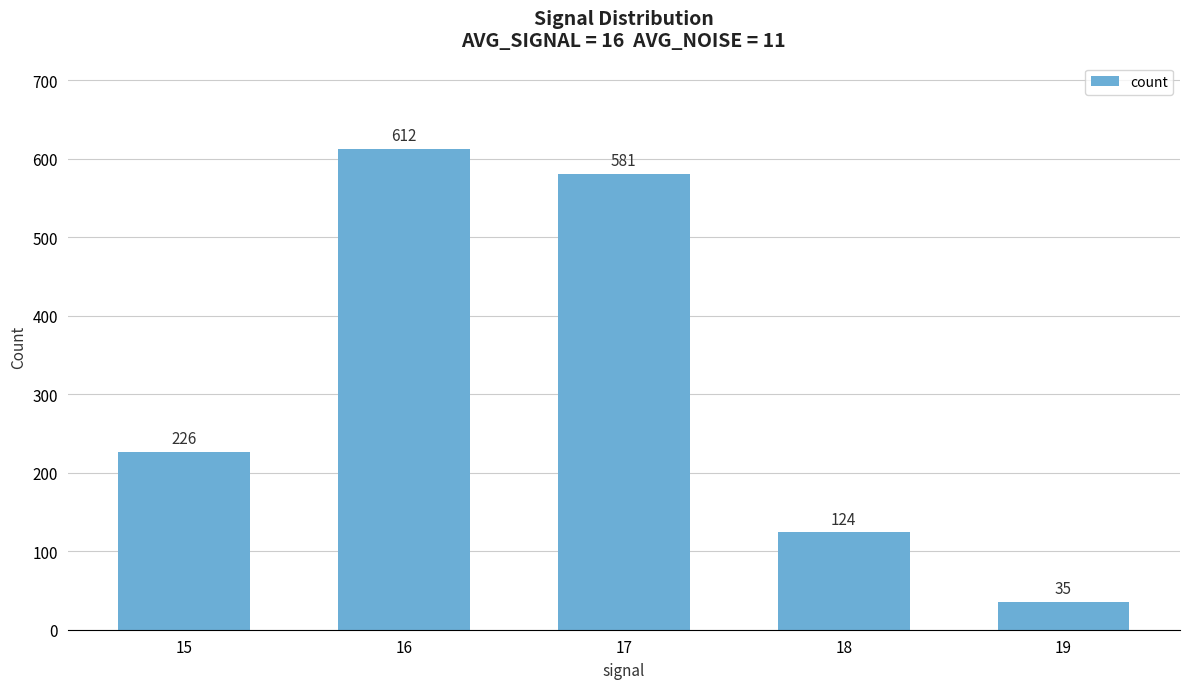

List the labels in order of value, smallest first.

19, 18, 15, 17, 16